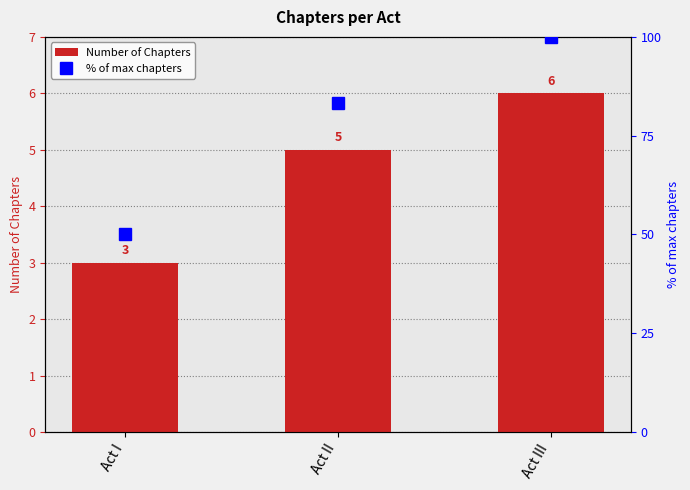

What is the label of the 2nd bar from the right?

Act II